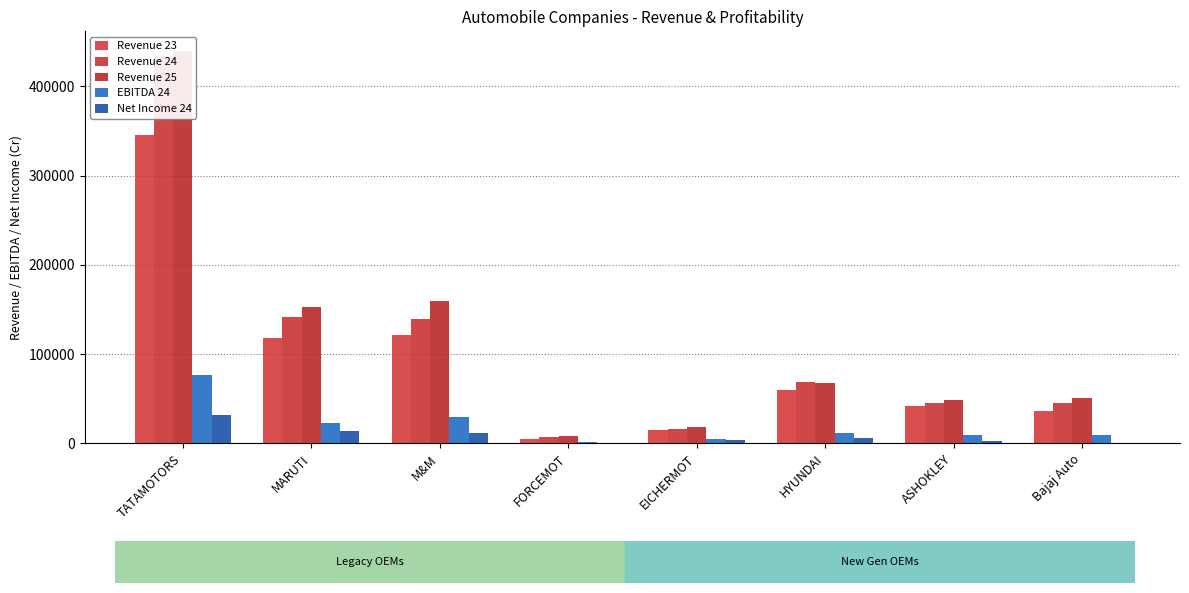

Does the chart contain any negative values?

No